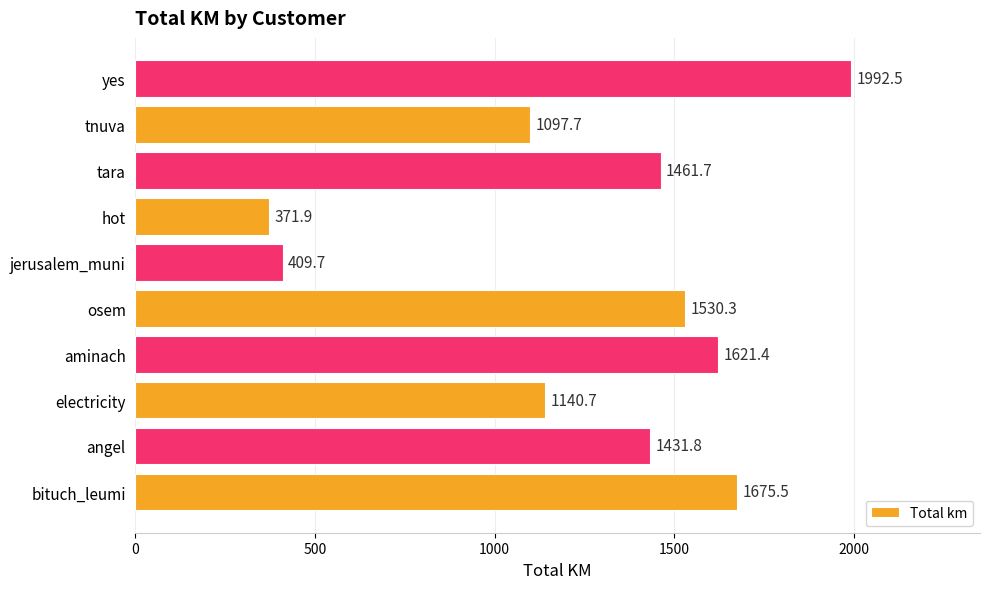

What is the sum of the values at hot and aminach?

1993.3